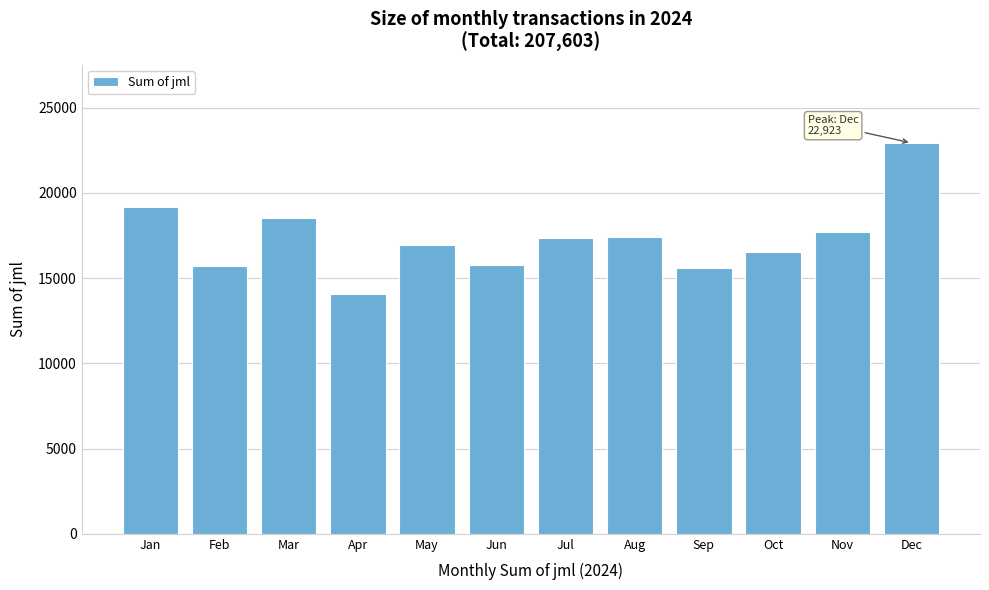

What is the greatest value displayed?

22923